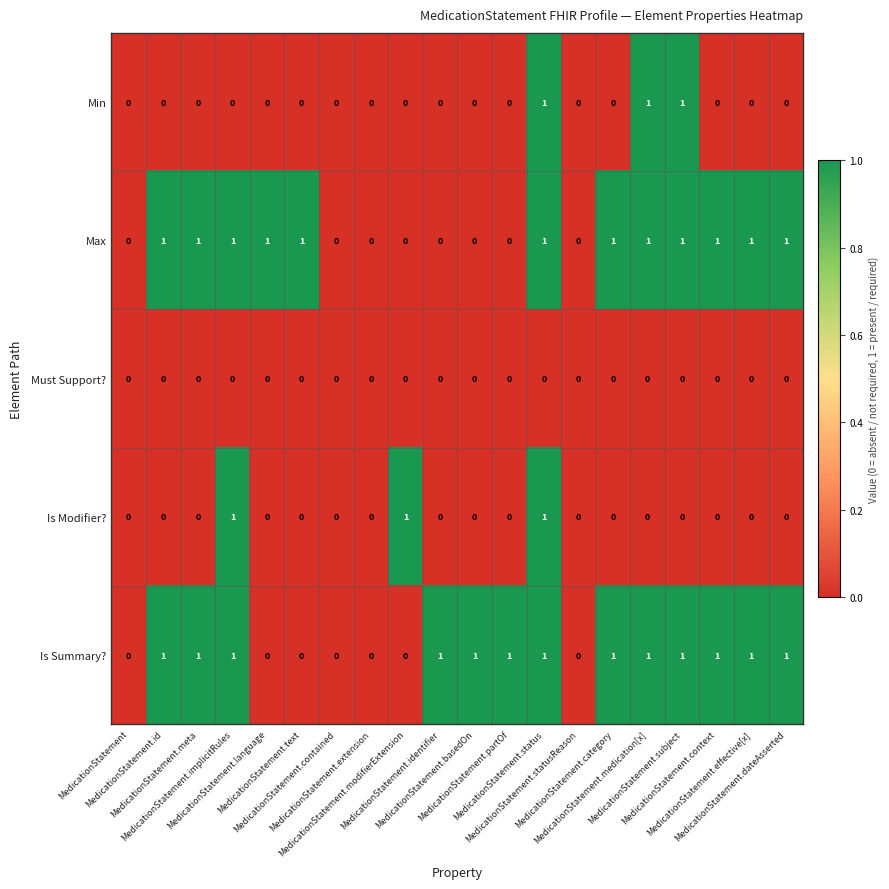

Which series has the largest total across all categories?

Is Summary?